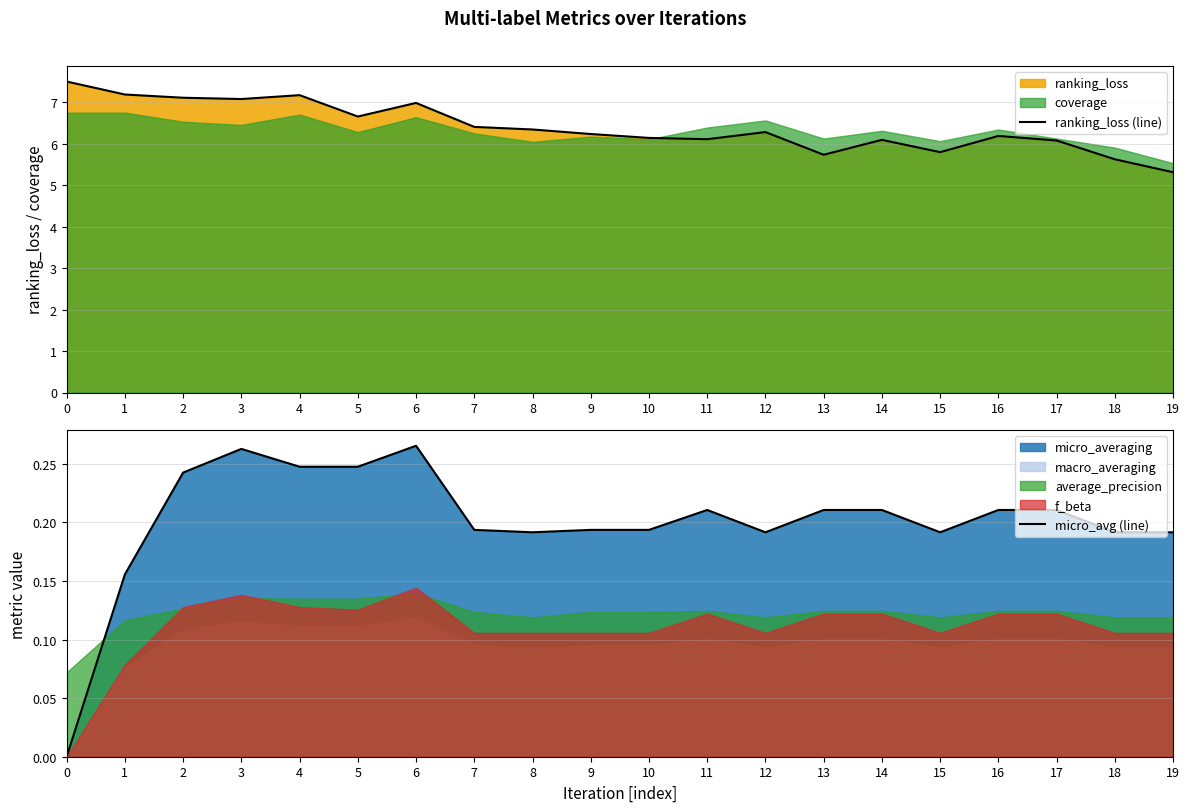

What is the value of the micro_avg (line) point at the 20th from the left?

0.2